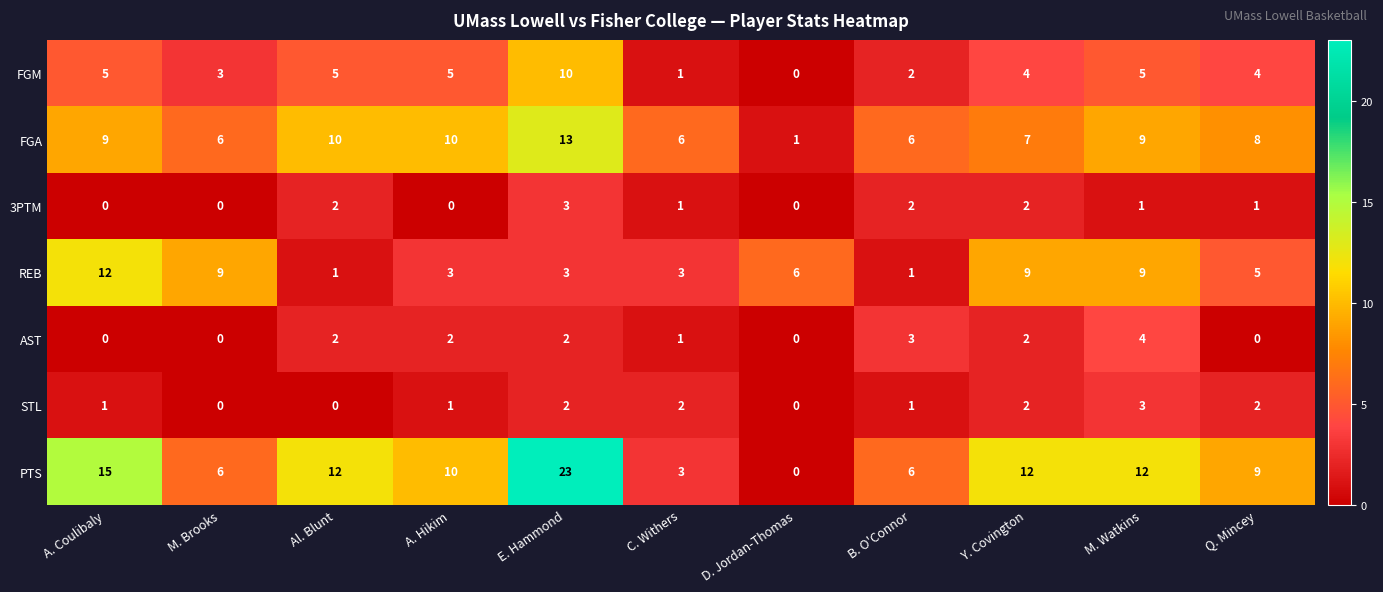

True or false: 3PTM has a value of 2 at Y. Covington.

True